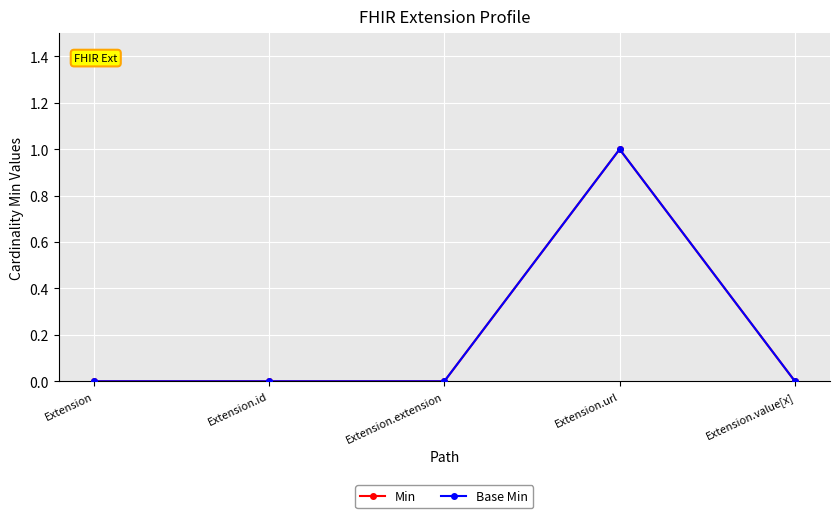

Reading right to left, list all the values displayed in this chart.

Min: Extension.value[x]=0	Extension.url=1	Extension.extension=0	Extension.id=0	Extension=0
Base Min: Extension.value[x]=0	Extension.url=1	Extension.extension=0	Extension.id=0	Extension=0